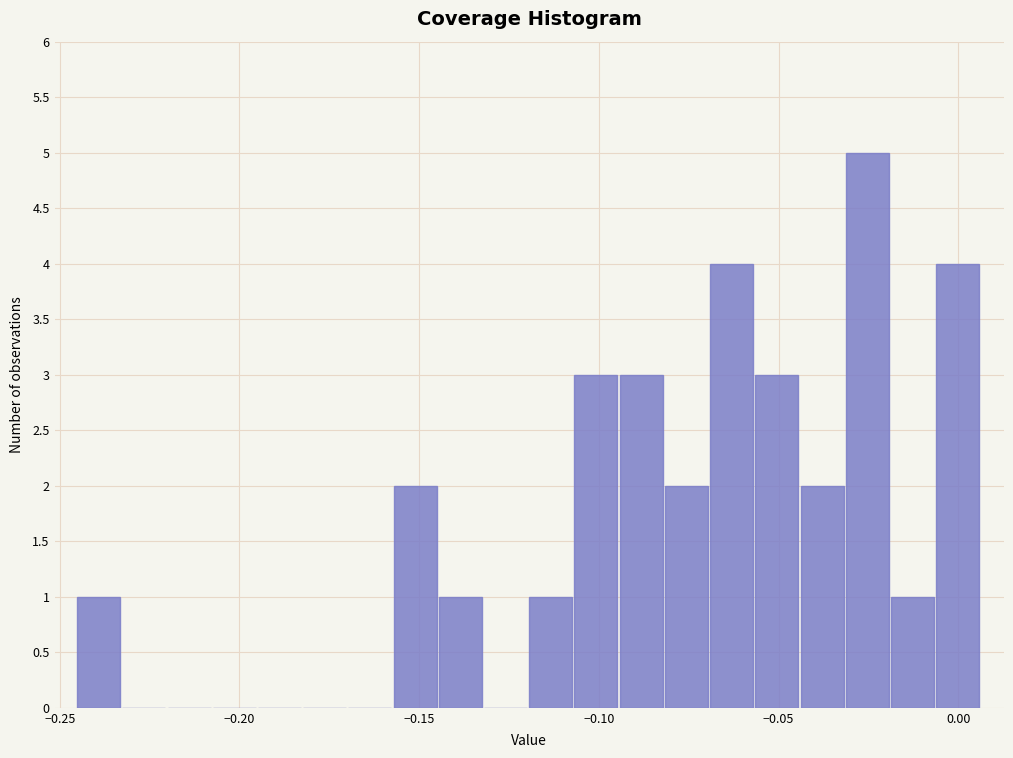

Read against the x-axis, roughly where is the centre of the tallest bar?

-0.025